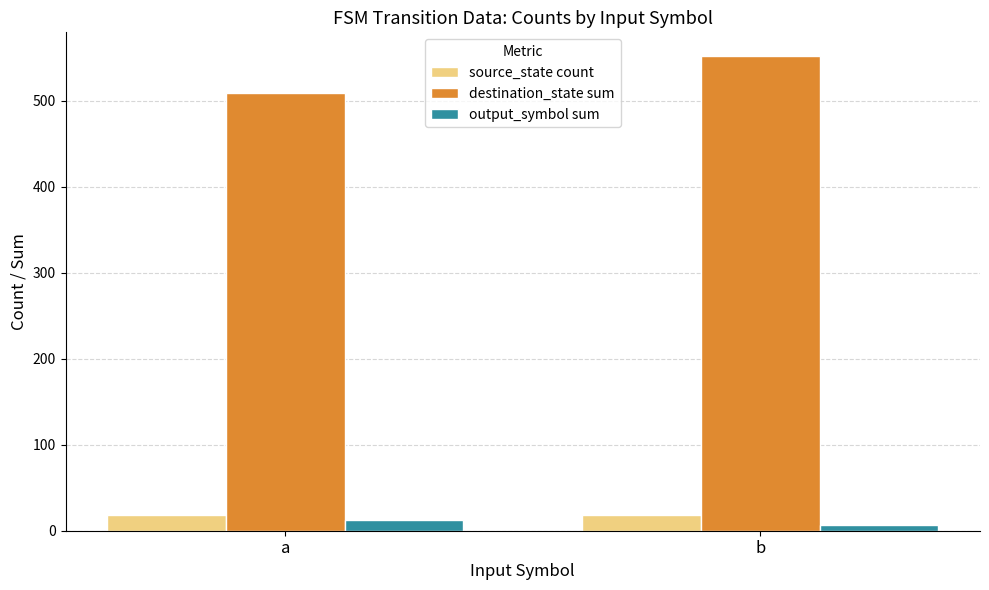

The value of destination_state sum at b is 899. True or false?

False